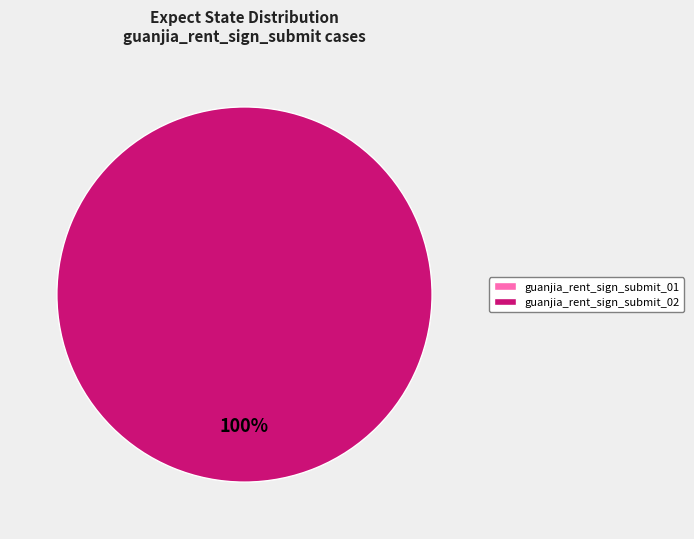

What is the majority slice?

guanjia_rent_sign_submit_02